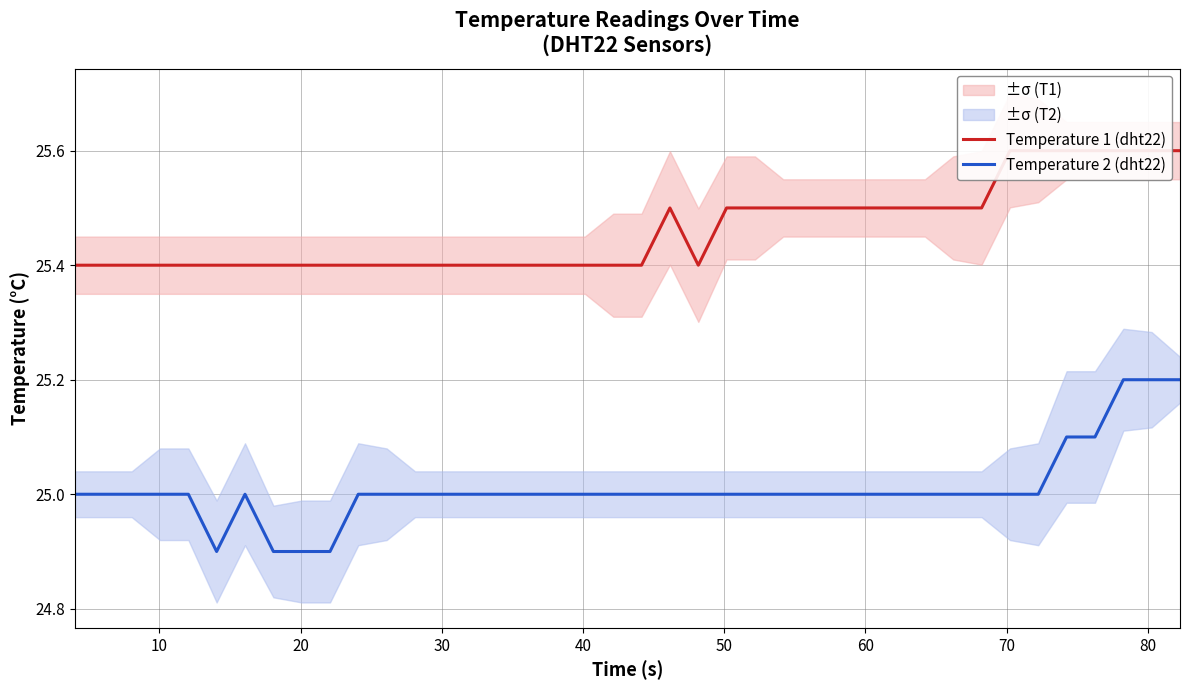

What is the minimum value shown in the chart?

24.9